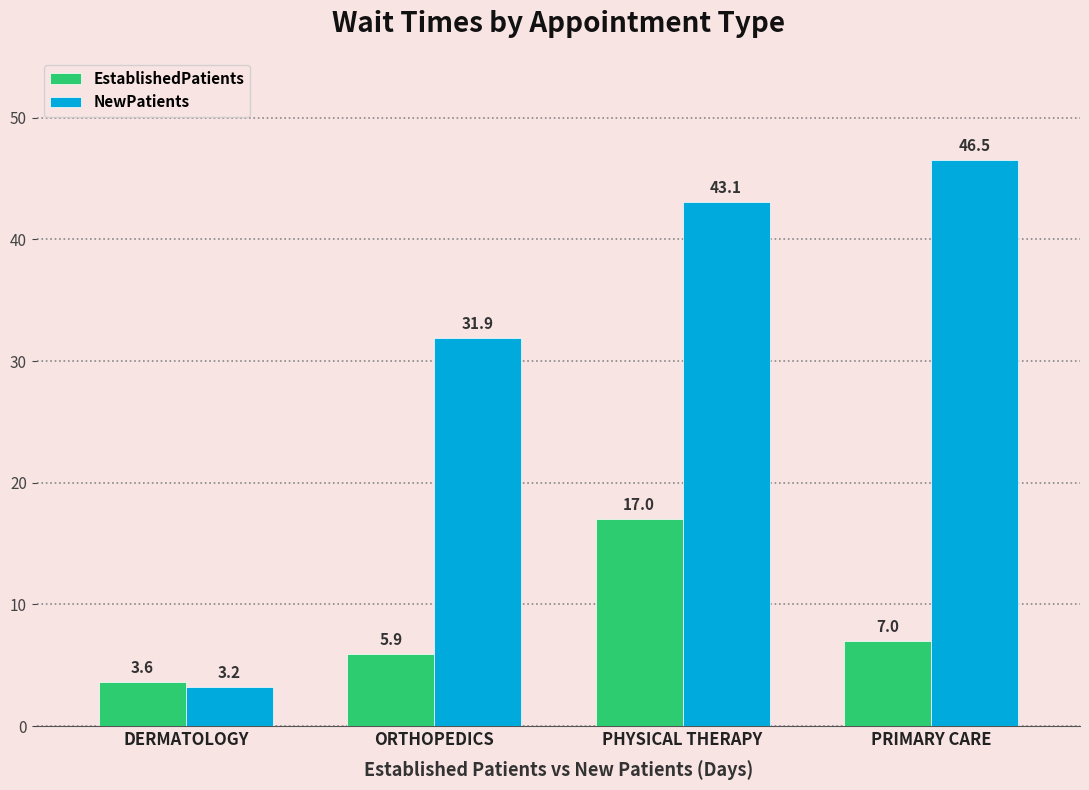

Rank the series by their average value, from lowest to highest.

EstablishedPatients, NewPatients